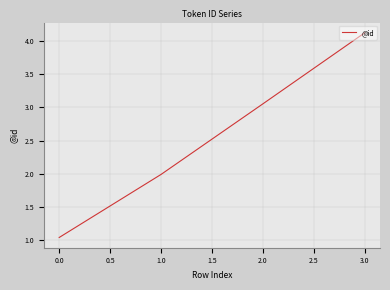

At which category does the chart reach its minimum across all series?

0.0